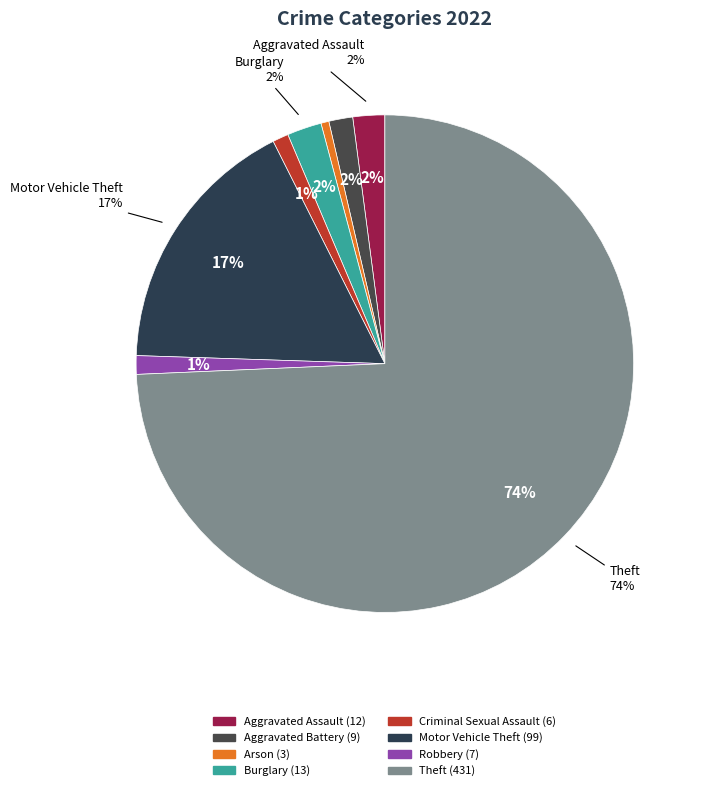

How many segments does this pie chart have?

8